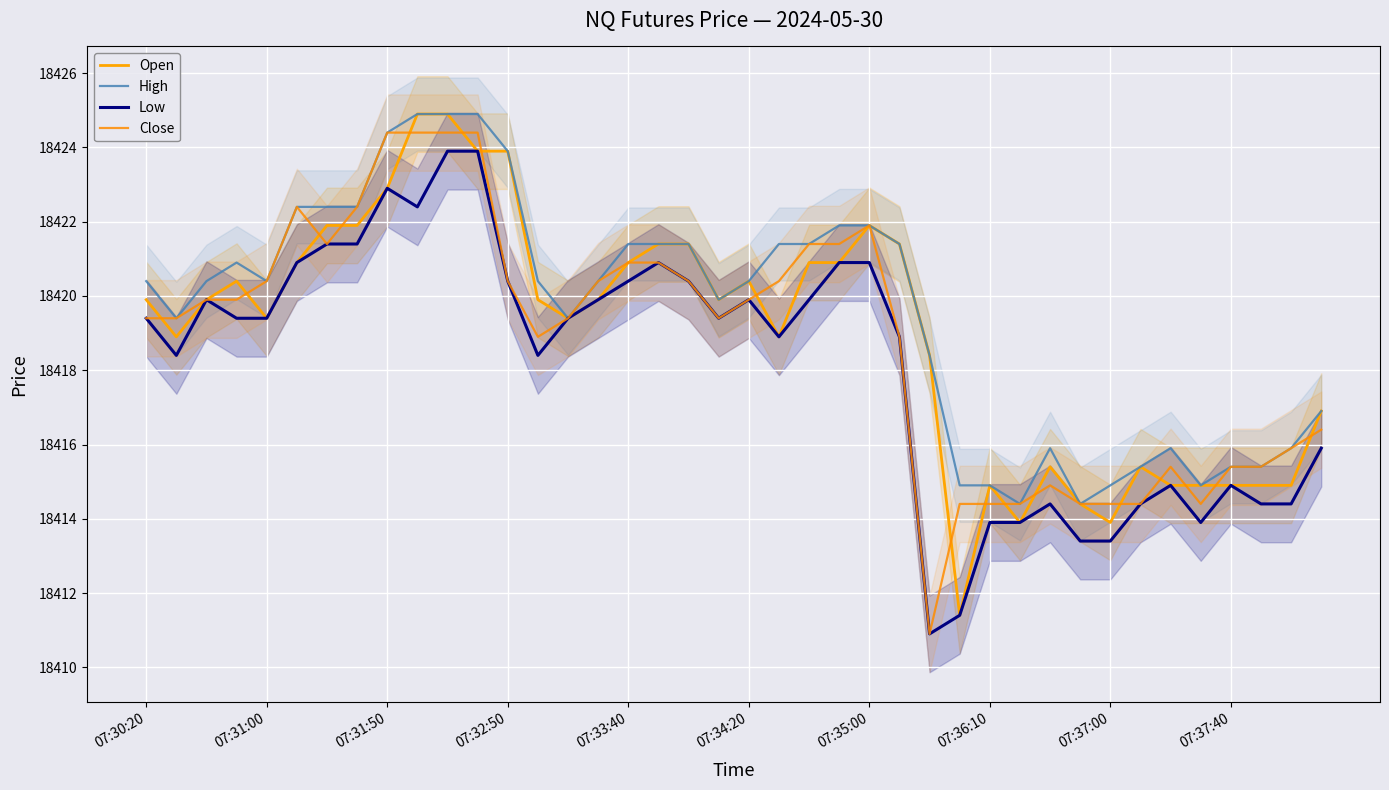

Reading left to right, extract all data points from this chart.

Open: 18419.9	18418.9	18419.9	18420.4	18419.4	18420.9	18421.9	18421.9	18422.9	18424.9	18424.9	18423.9	18423.9	18419.9	18419.4	18419.9	18420.9	18421.4	18421.4	18419.9	18420.4	18418.9	18420.9	18420.9	18421.9	18421.4	18418.4	18411.4	18414.9	18413.9	18415.4	18414.4	18413.9	18415.4	18414.9	18414.9	18414.9	18414.9	18414.9	18416.9
High: 18420.4	18419.4	18420.4	18420.9	18420.4	18422.4	18422.4	18422.4	18424.4	18424.9	18424.9	18424.9	18423.9	18420.4	18419.4	18420.4	18421.4	18421.4	18421.4	18419.9	18420.4	18421.4	18421.4	18421.9	18421.9	18421.4	18418.4	18414.9	18414.9	18414.4	18415.9	18414.4	18414.9	18415.4	18415.9	18414.9	18415.4	18415.4	18415.9	18416.9
Low: 18419.4	18418.4	18419.9	18419.4	18419.4	18420.9	18421.4	18421.4	18422.9	18422.4	18423.9	18423.9	18420.4	18418.4	18419.4	18419.9	18420.4	18420.9	18420.4	18419.4	18419.9	18418.9	18419.9	18420.9	18420.9	18418.9	18410.9	18411.4	18413.9	18413.9	18414.4	18413.4	18413.4	18414.4	18414.9	18413.9	18414.9	18414.4	18414.4	18415.9
Close: 18419.4	18419.4	18419.9	18419.9	18420.4	18422.4	18421.4	18422.4	18424.4	18424.4	18424.4	18424.4	18420.4	18418.9	18419.4	18420.4	18420.9	18420.9	18420.4	18419.4	18419.9	18420.4	18421.4	18421.4	18421.9	18418.9	18410.9	18414.4	18414.4	18414.4	18414.9	18414.4	18414.4	18414.4	18415.4	18414.4	18415.4	18415.4	18415.9	18416.4